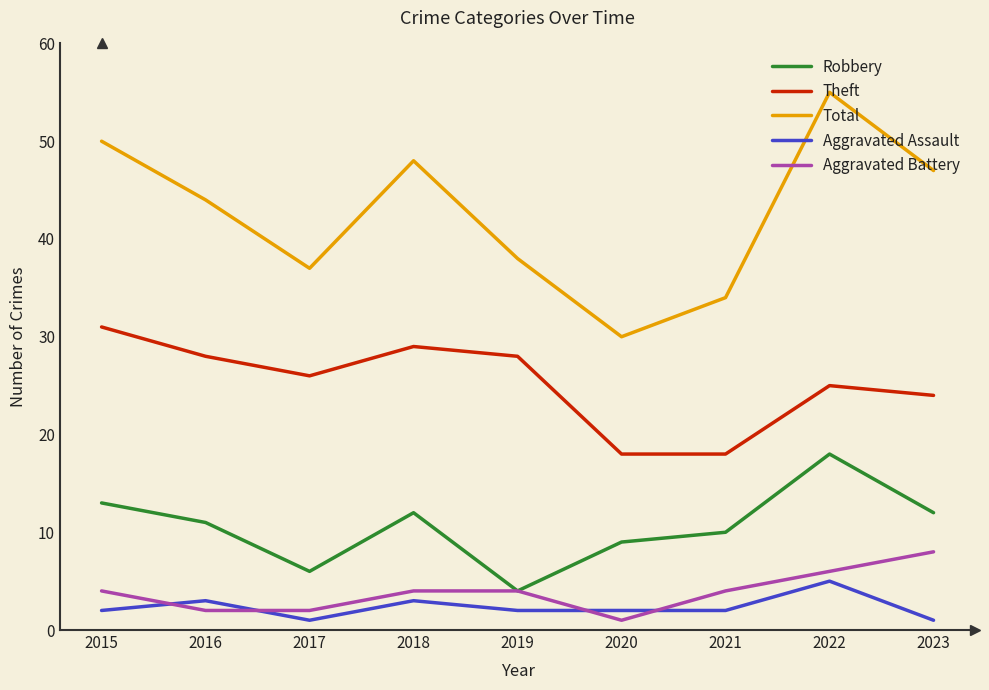

The value of Theft at 2016 is 28. True or false?

True